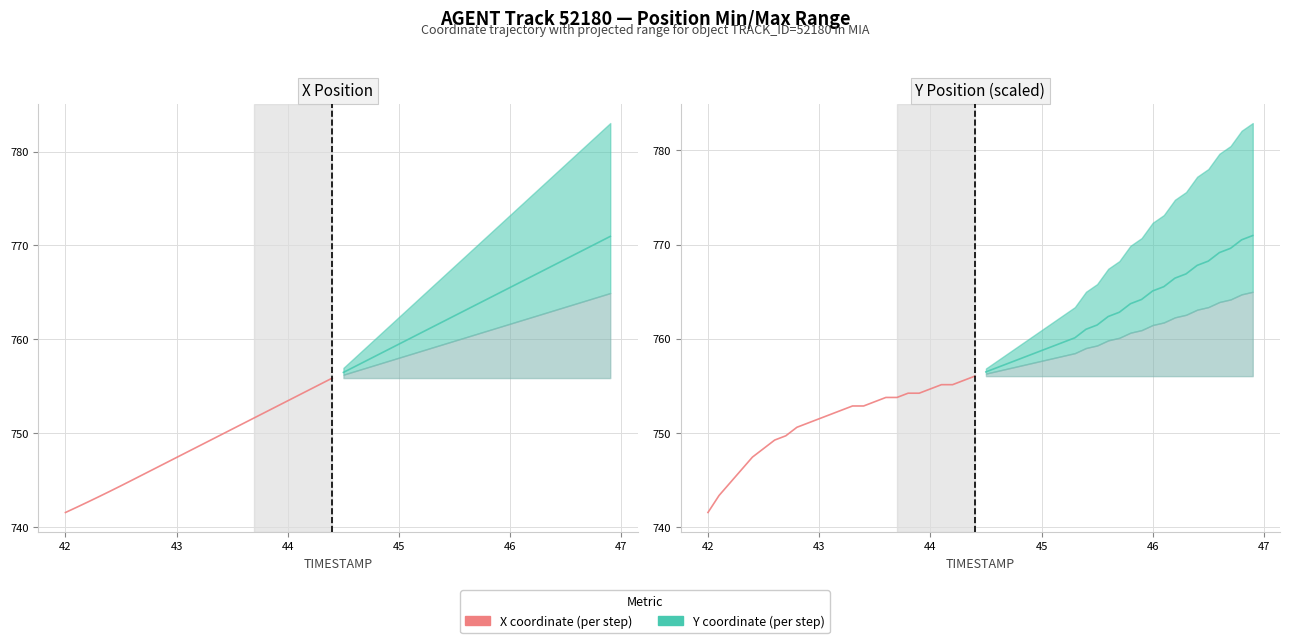

True or false: Projected X and Y coordinate (scaled) intersect in this chart.

False